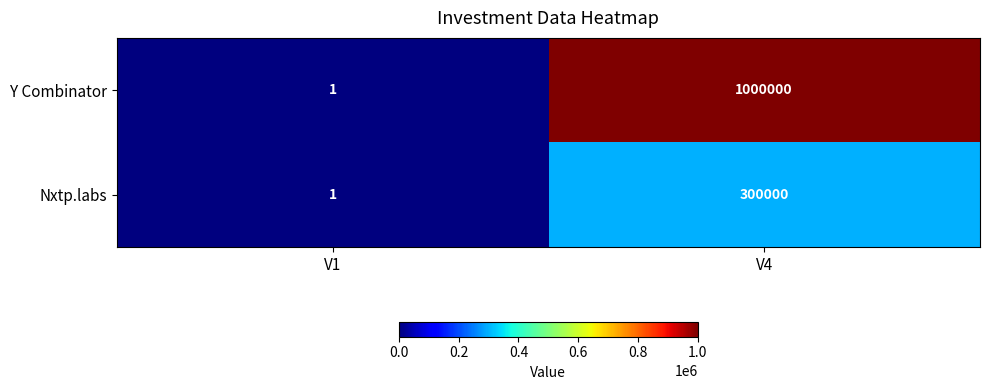

Count the number of categories in the chart.

2